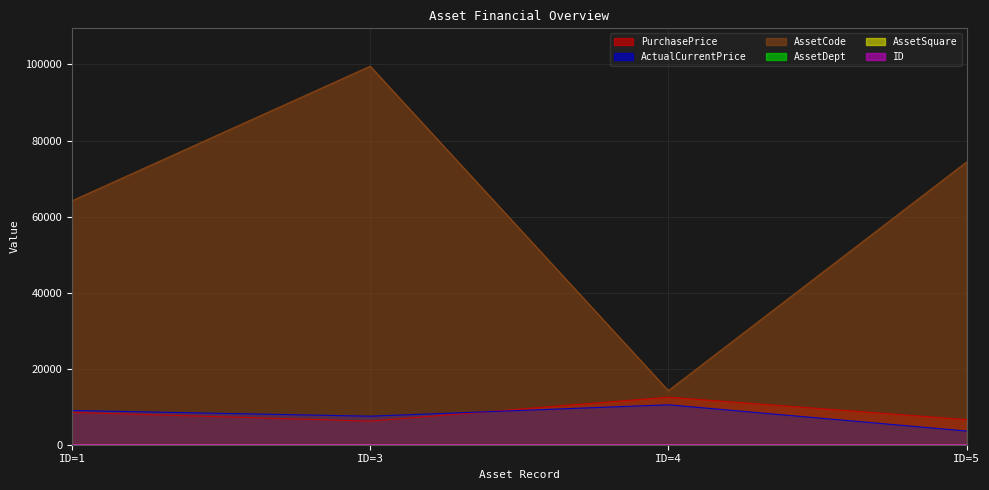

What is the value of the PurchasePrice point at the 4th from the left?

6600